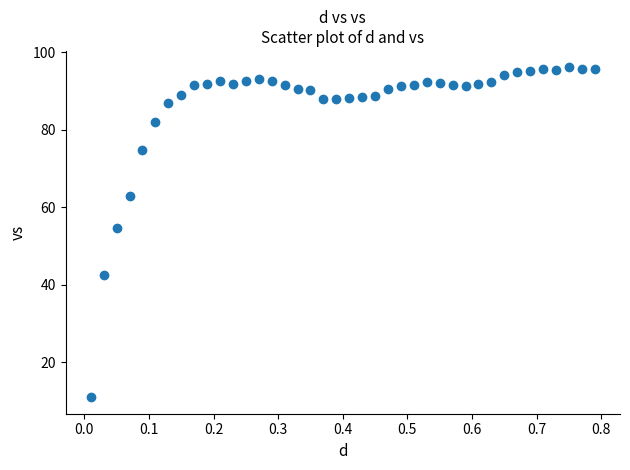

What Y value in the scatter plot is closest to 53?

54.7